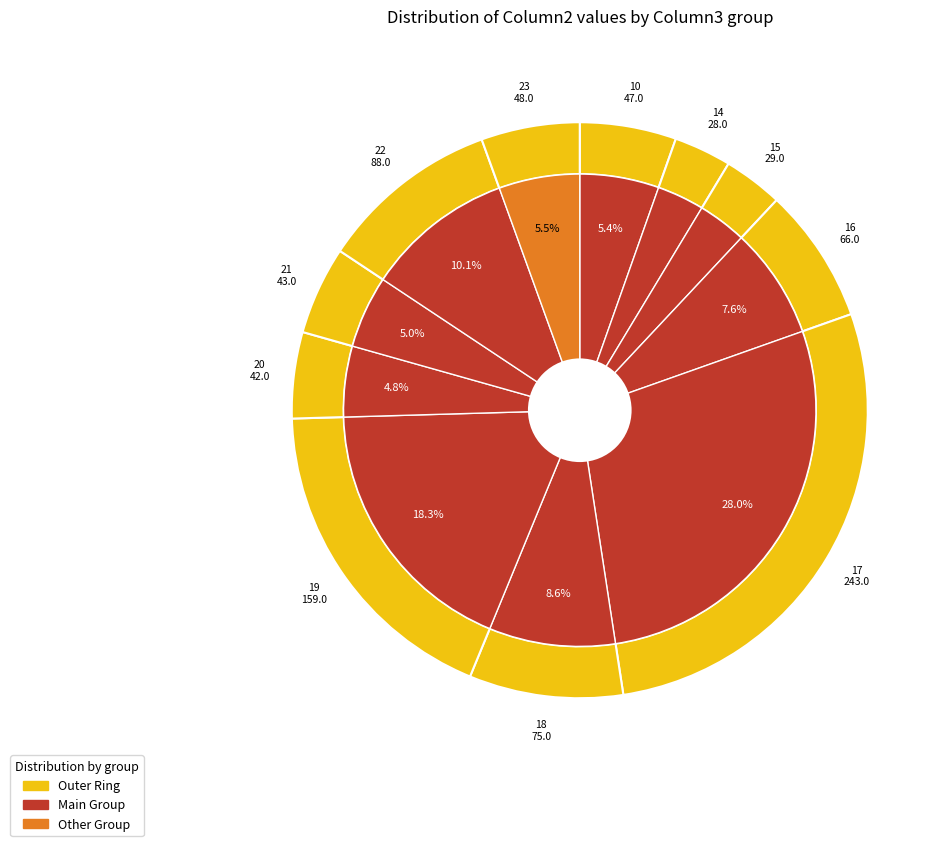

Is it true that 16 is 1% of the pie?

False